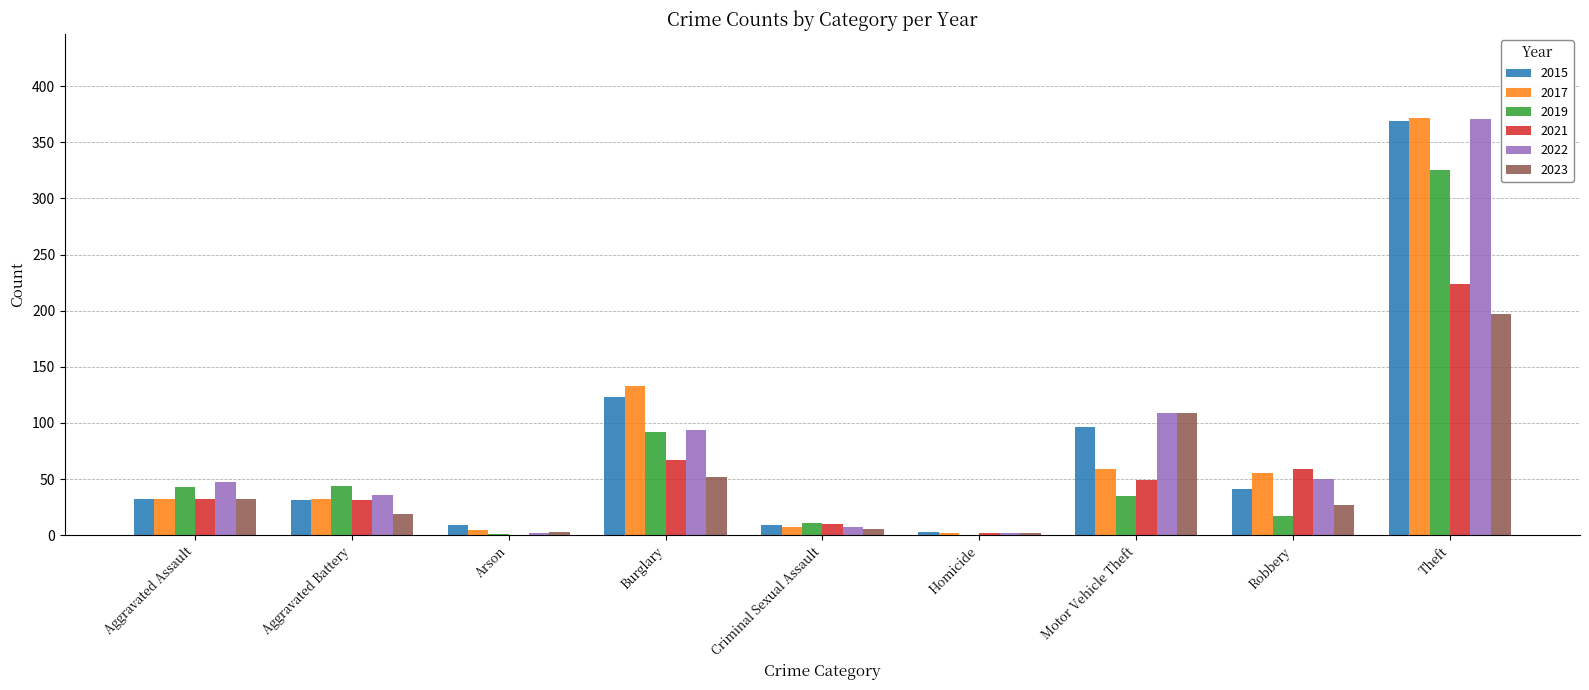

The value of 2015 at Homicide is 3. True or false?

True